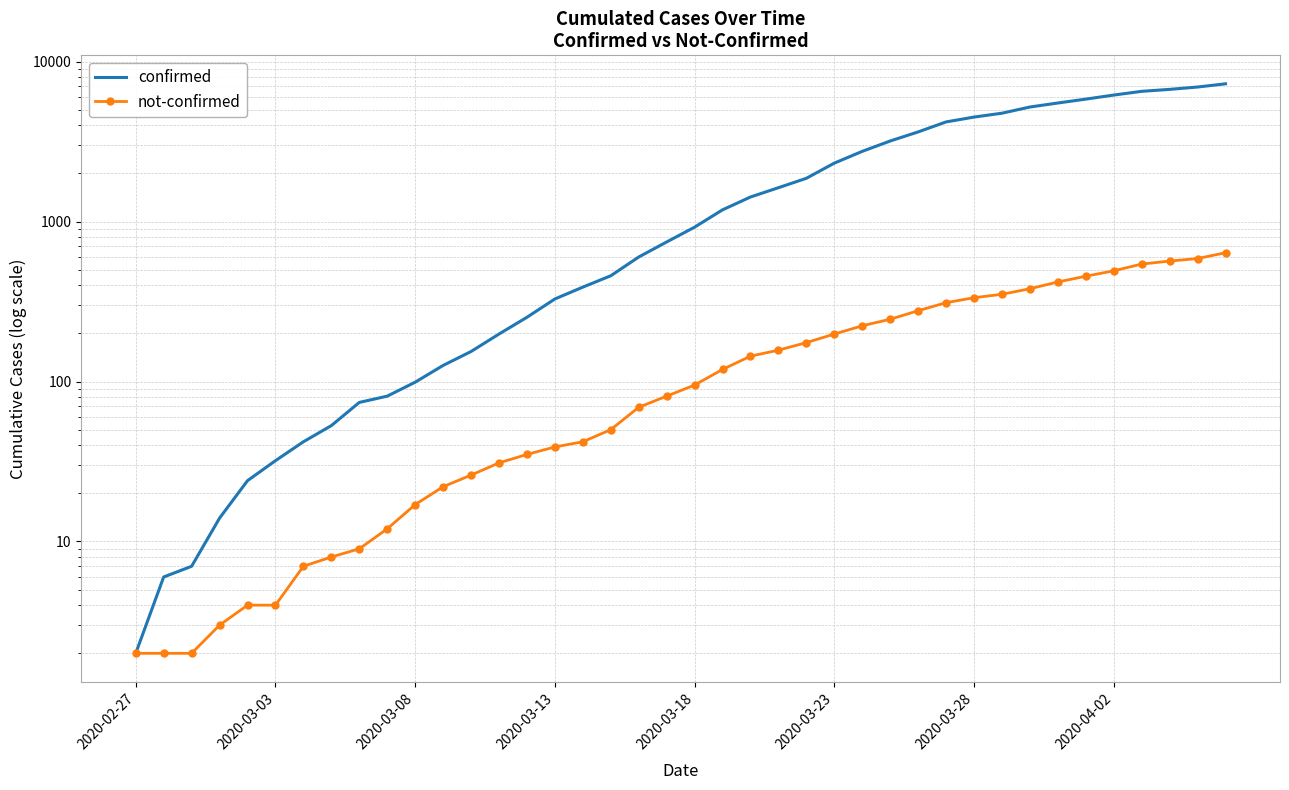

What are all the series names shown in the legend?

confirmed, not-confirmed